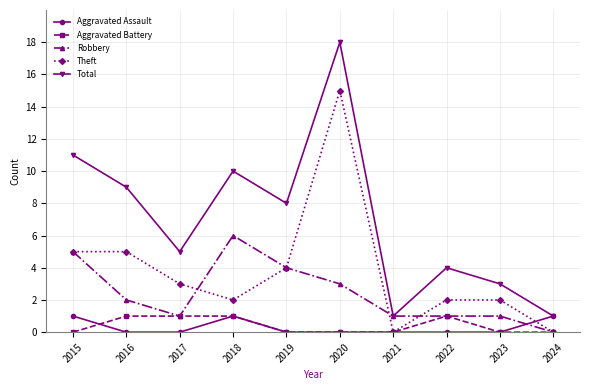

Reading left to right, transcribe all the data shown in this chart.

Aggravated Assault: 1	0	0	1	0	0	0	0	0	1
Aggravated Battery: 0	1	1	1	0	0	0	1	0	0
Robbery: 5	2	1	6	4	3	1	1	1	0
Theft: 5	5	3	2	4	15	0	2	2	0
Total: 11	9	5	10	8	18	1	4	3	1